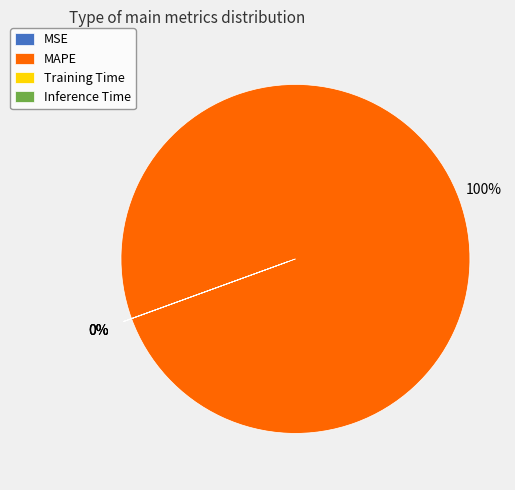

To the nearest percent, what is the difference between the largest and smallest slice percentages?

100%